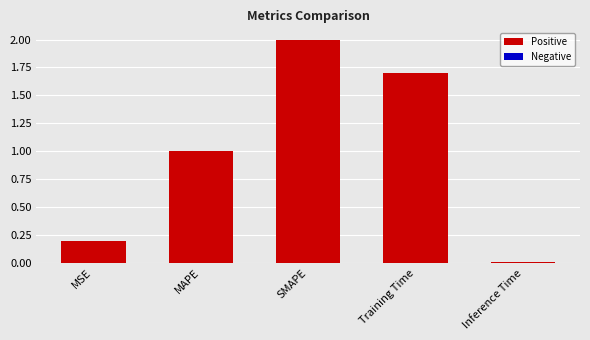

Approximately how many times larger is the value at Training Time compared to SMAPE?

0.8